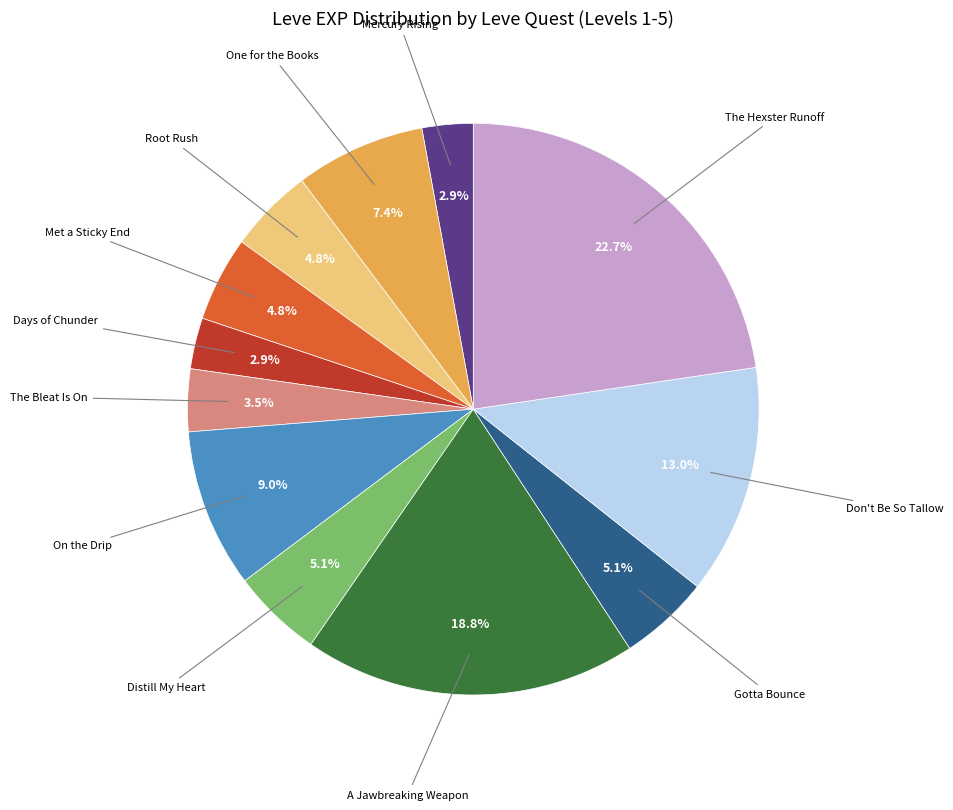

Is there a majority slice in this chart?

No